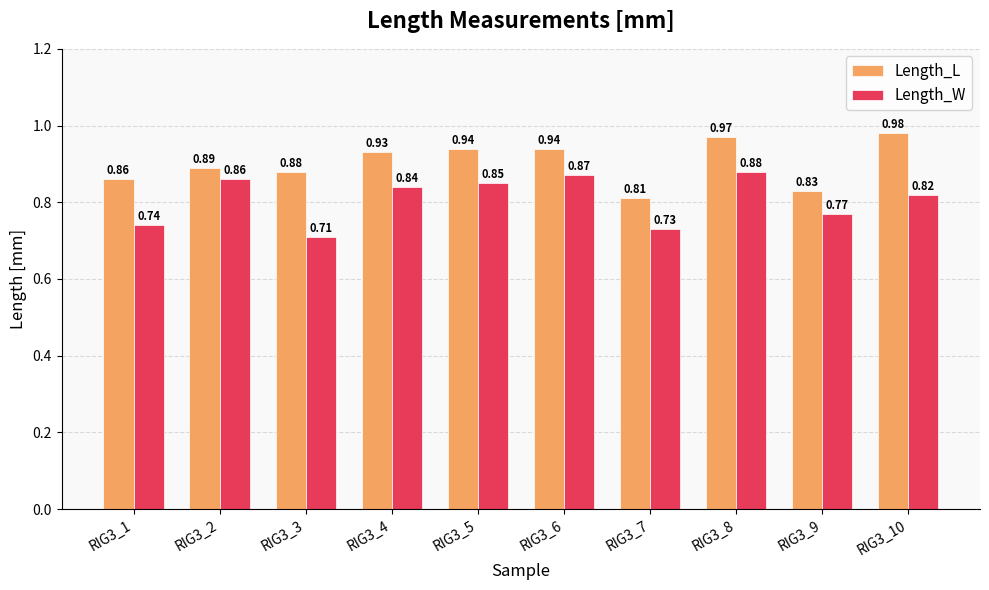

What is the difference between the maximum and minimum values in the Length_L series?

0.2